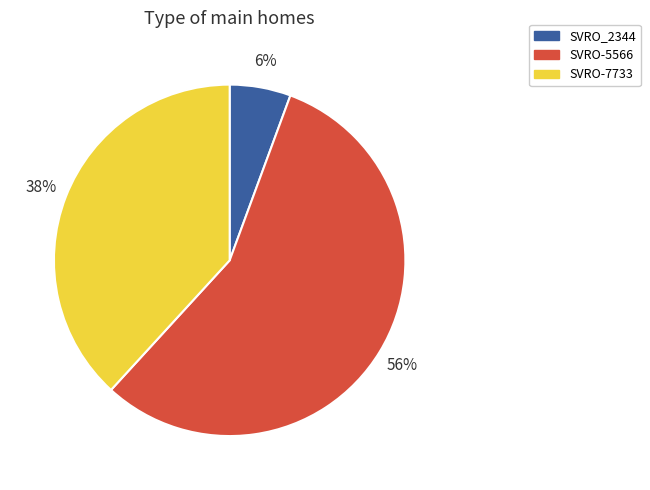

What is the smallest slice in the pie chart?

SVRO_2344